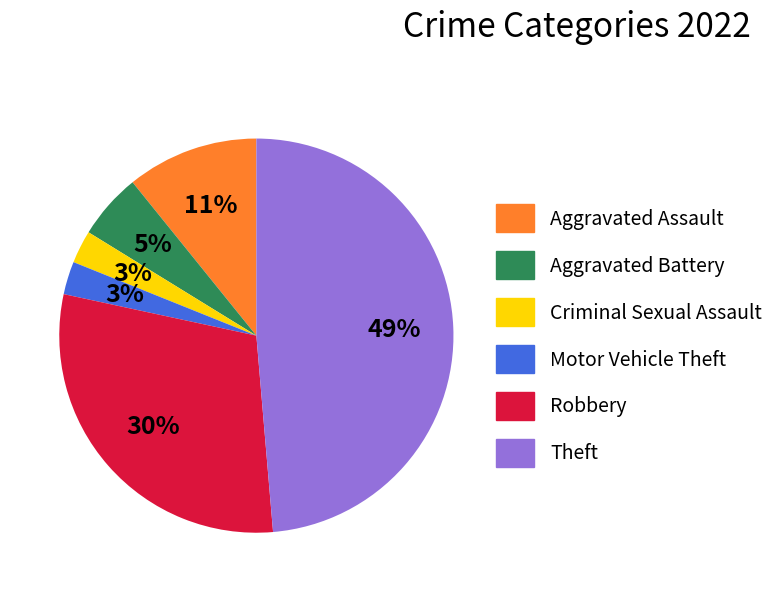

Which category has the biggest portion of the pie?

Theft